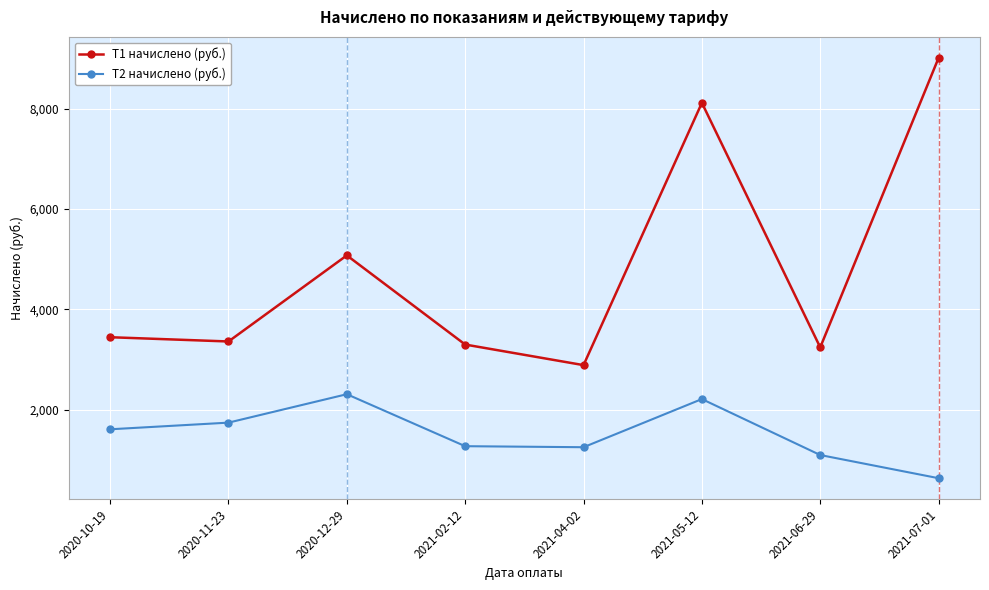

What is the average value of the T2 начислено (руб.) series?

1520.8